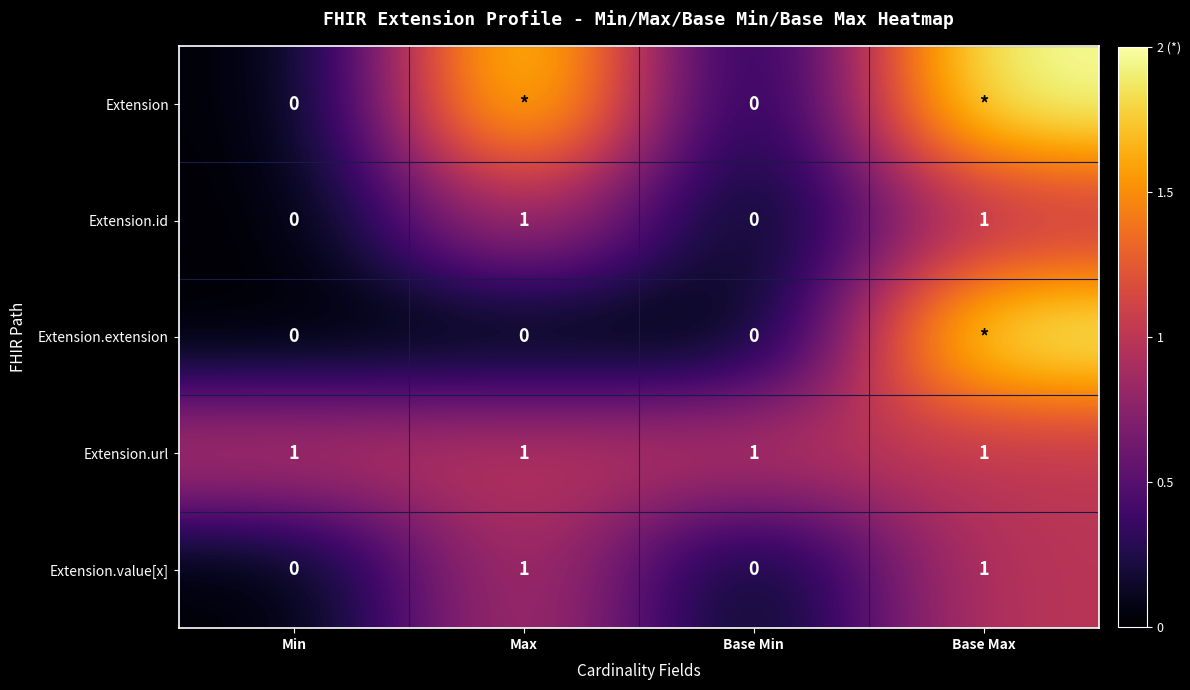

The Extension.url series shows 1 at Max. True or false?

True